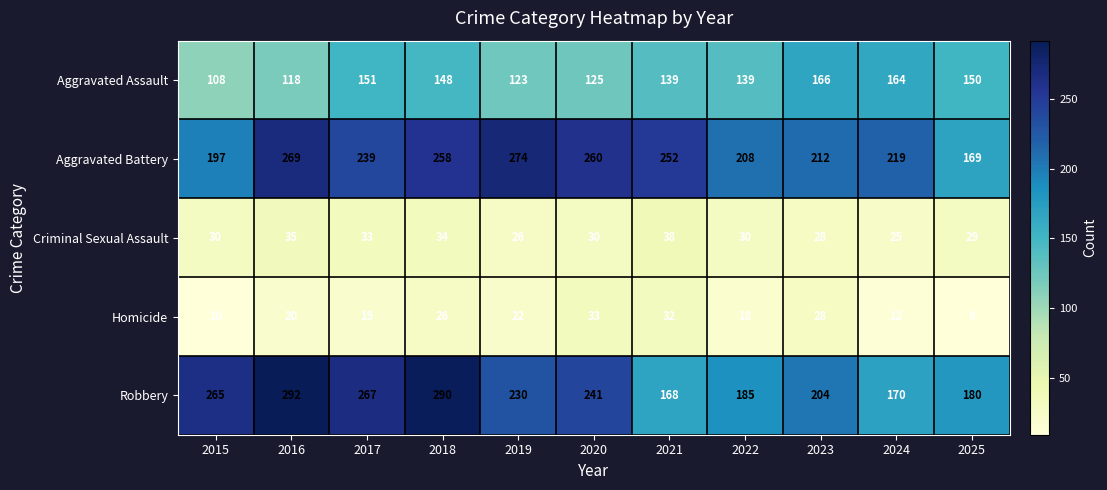

What is the sum of the Robbery values at 2023 and 2019?

434